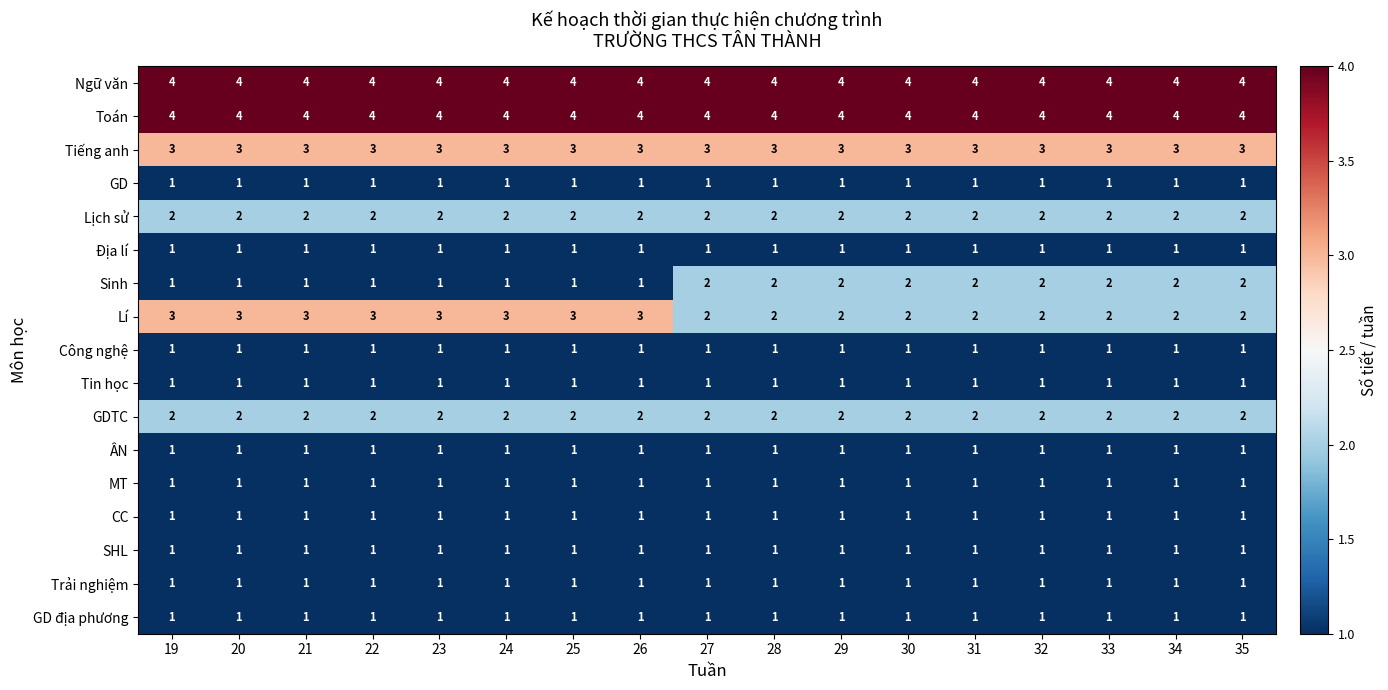

What is the sum of the Lí values at 27 and 33?

4